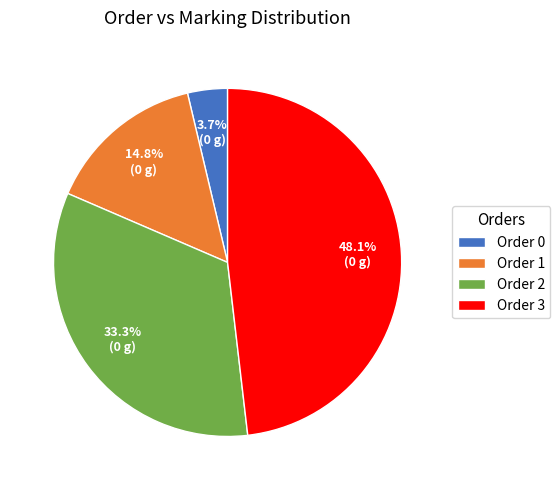

Which slice is the largest?

Order 3